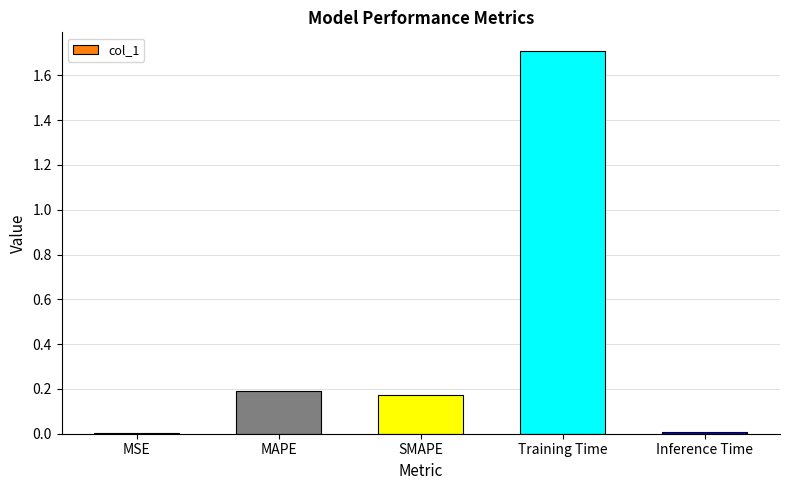

What is the average value?

0.4